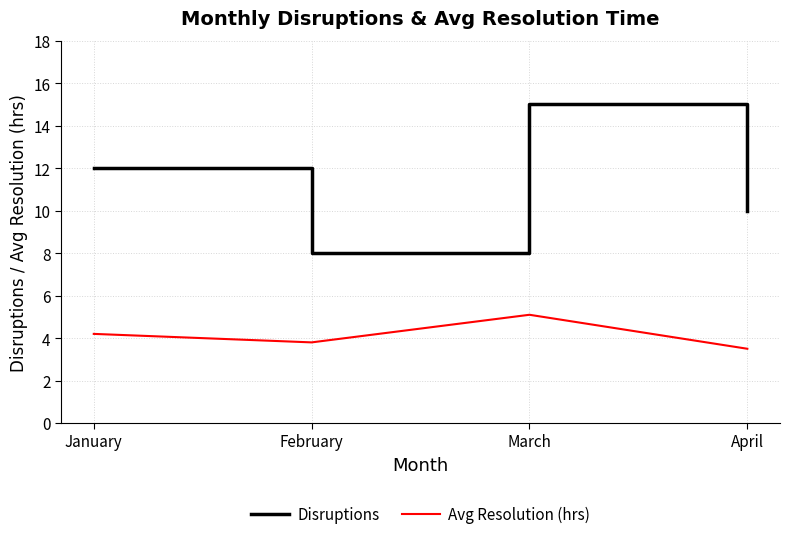

Reading left to right, what are all the values shown in this chart?

Disruptions: 12.0	8.0	15.0	10.0
Avg Resolution (hrs): 4.2	3.8	5.1	3.5